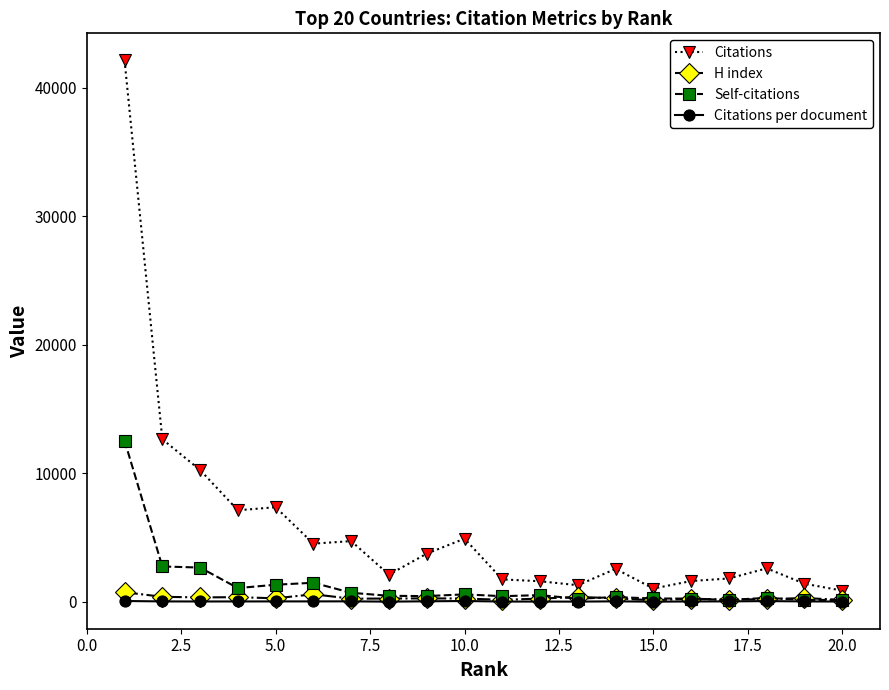

True or false: Self-citations has more than 0 points higher than both neighbors.

True